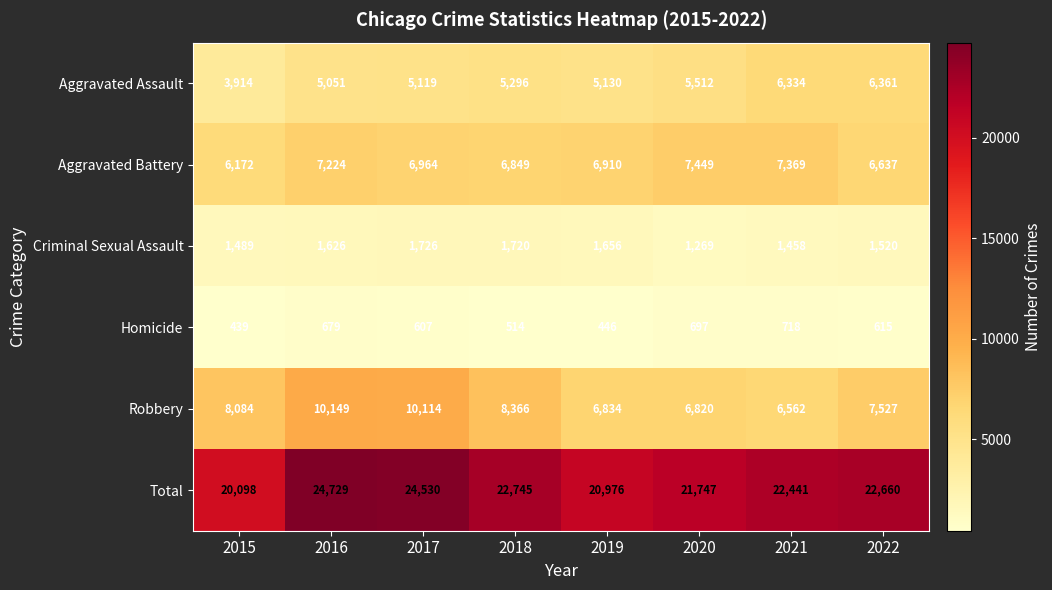

What is the spread (max minus min) of values at 2019?

20530